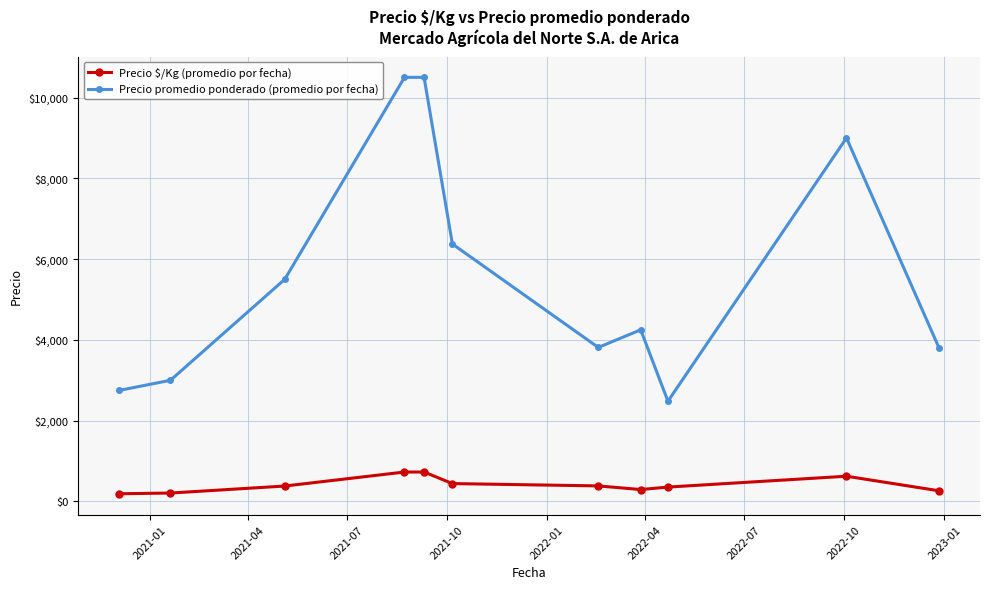

What is the maximum value for Precio promedio ponderado (promedio por fecha)?

10500.0